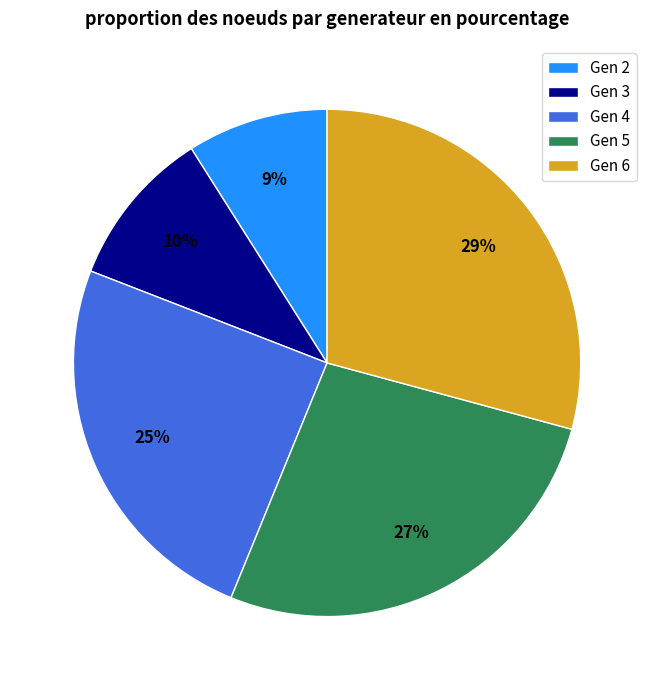

To the nearest percent, what is the difference between the largest and smallest slice percentages?

20%